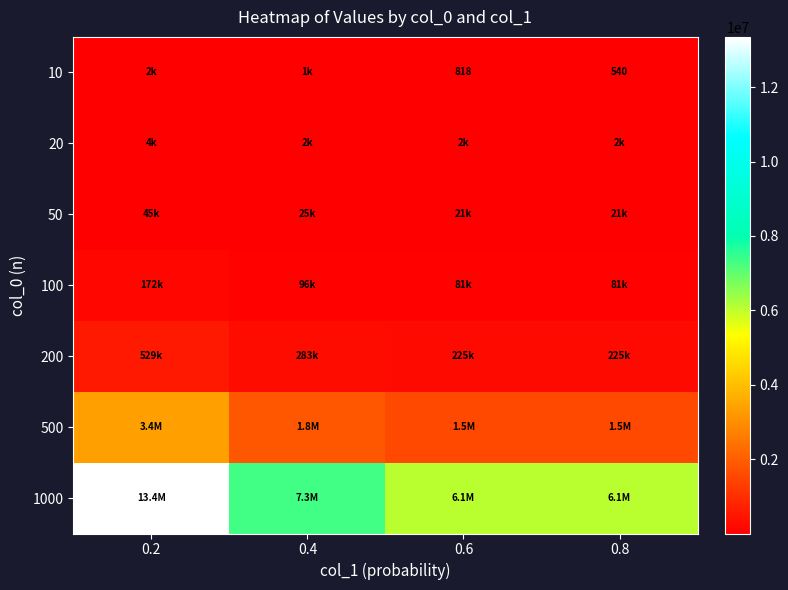

Which label corresponds to the largest value in the chart?

0.2